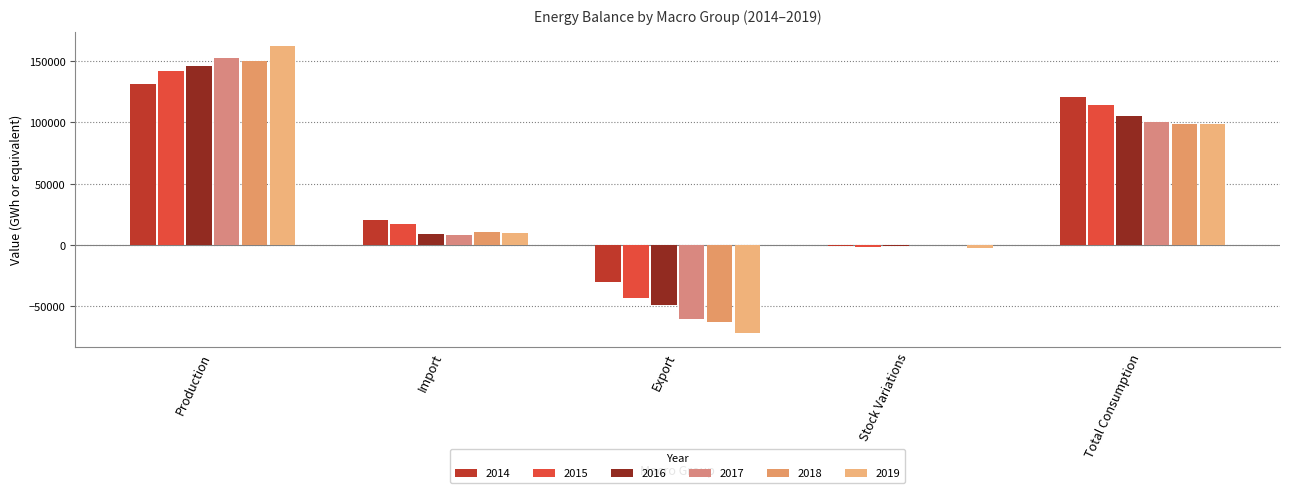

Rank the series at Import from lowest to highest value.

2017, 2016, 2019, 2018, 2015, 2014